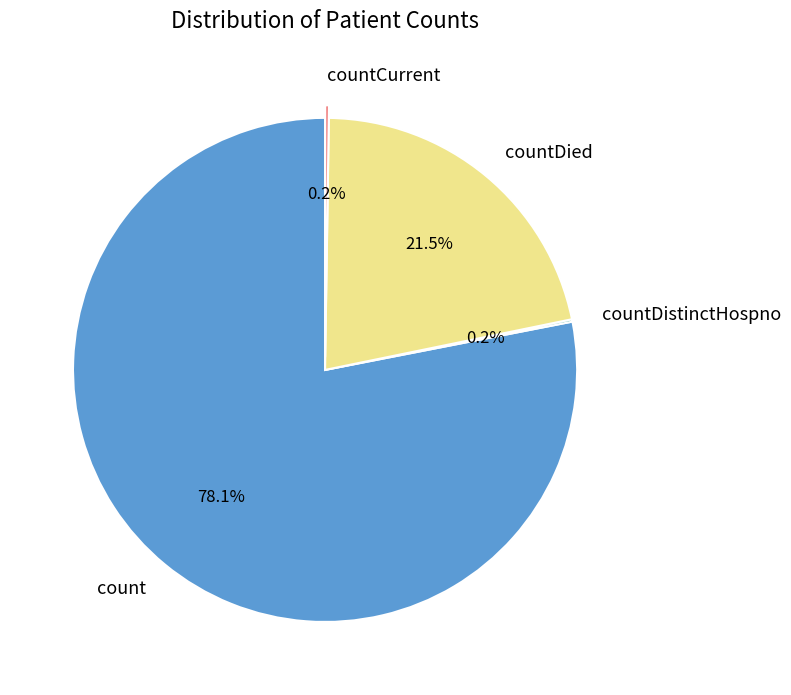

Which slice is the largest?

count